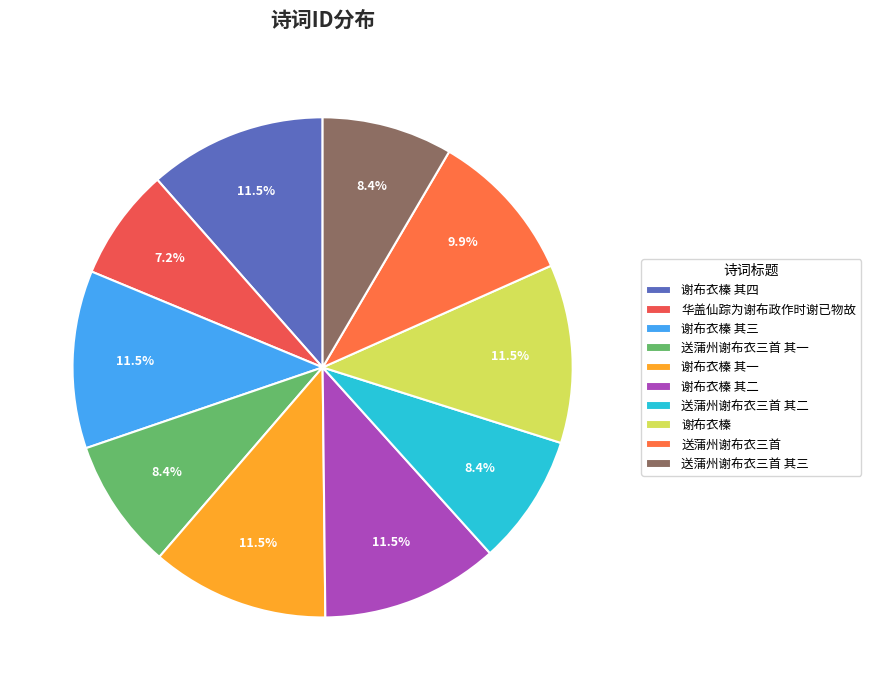

How many slices are in this pie chart?

10